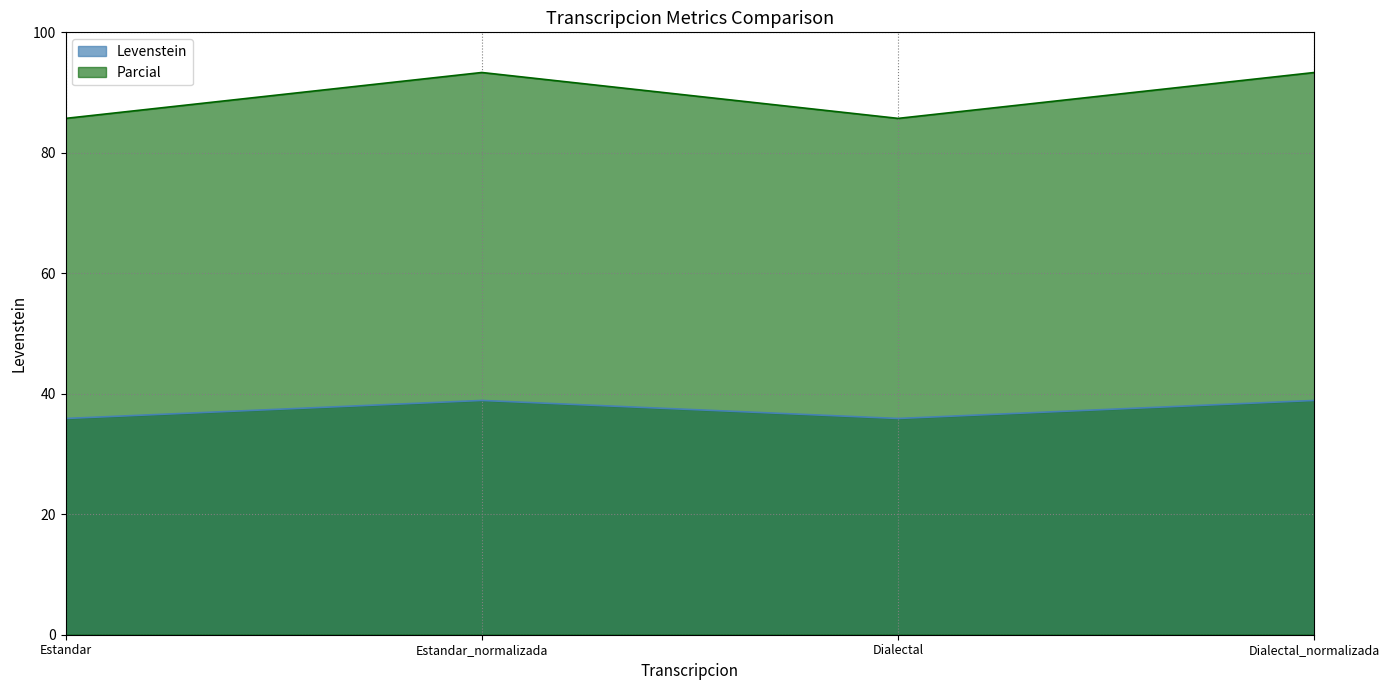

Between Estandar_normalizada and Dialectal, which is larger?

Estandar_normalizada